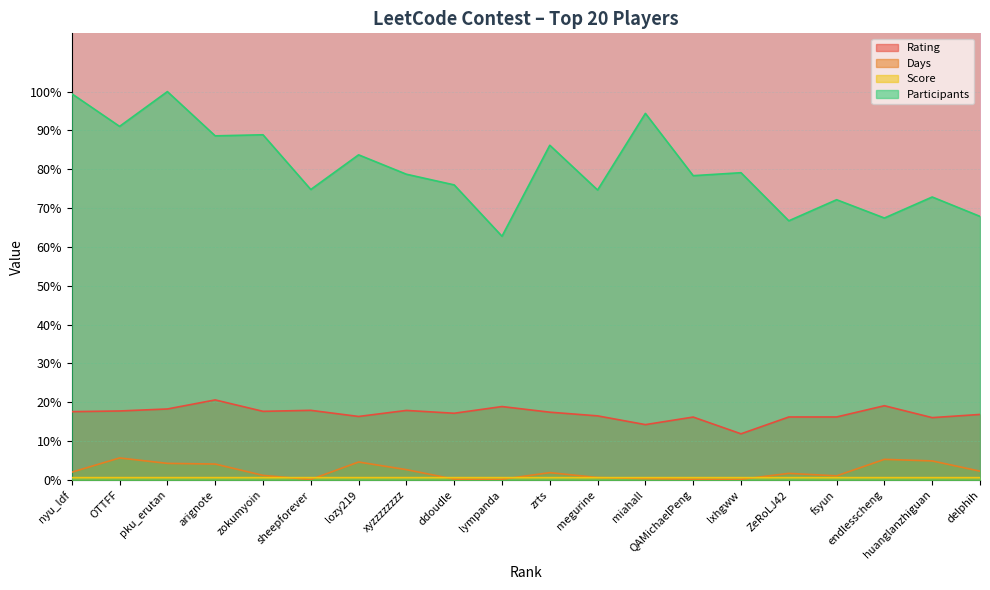

What are all the series names shown in the legend?

Rating, Days, Score, Participants